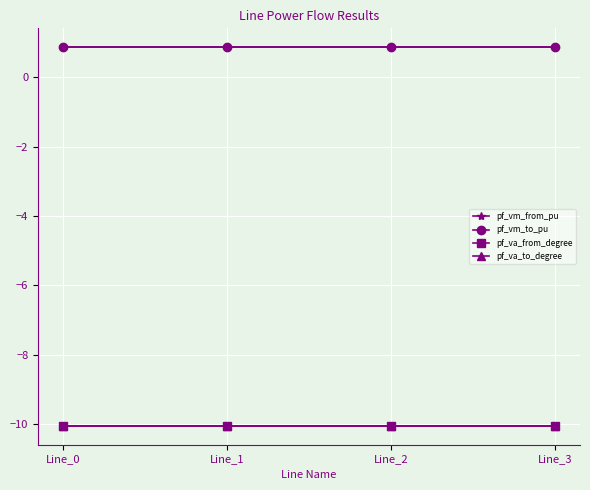

True or false: pf_vm_to_pu has more than 0 interior local peaks.

False